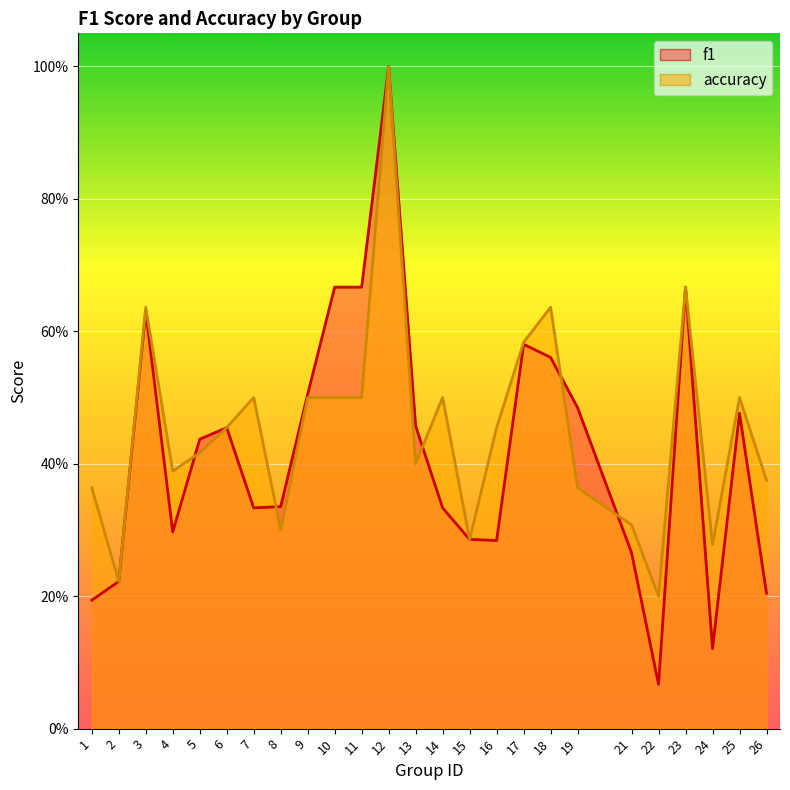

What is the average value of the f1 series?

0.4